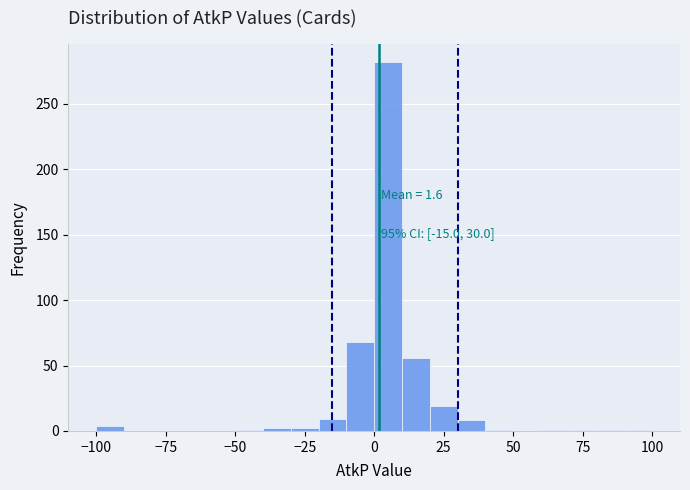

Around what value on the x-axis is the tallest bar? Give the approximate position of its centre, as read against the axis.

5